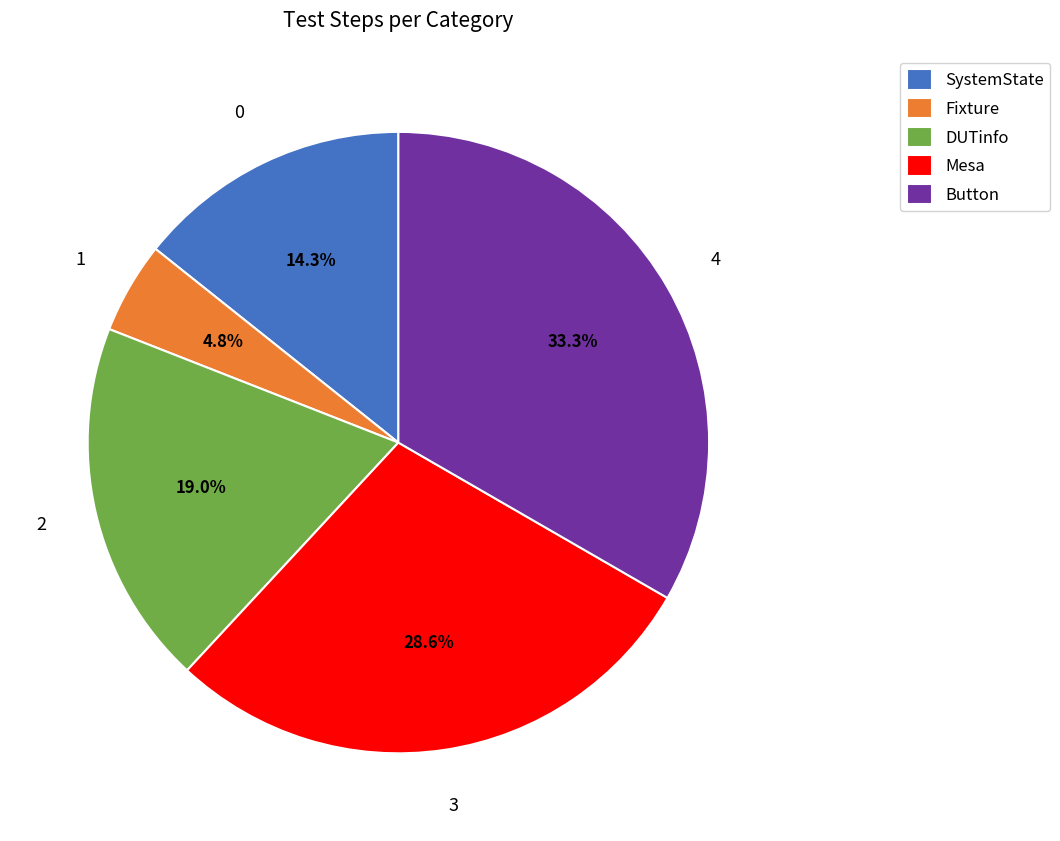

How much of the chart is everything except Button?

66.7%